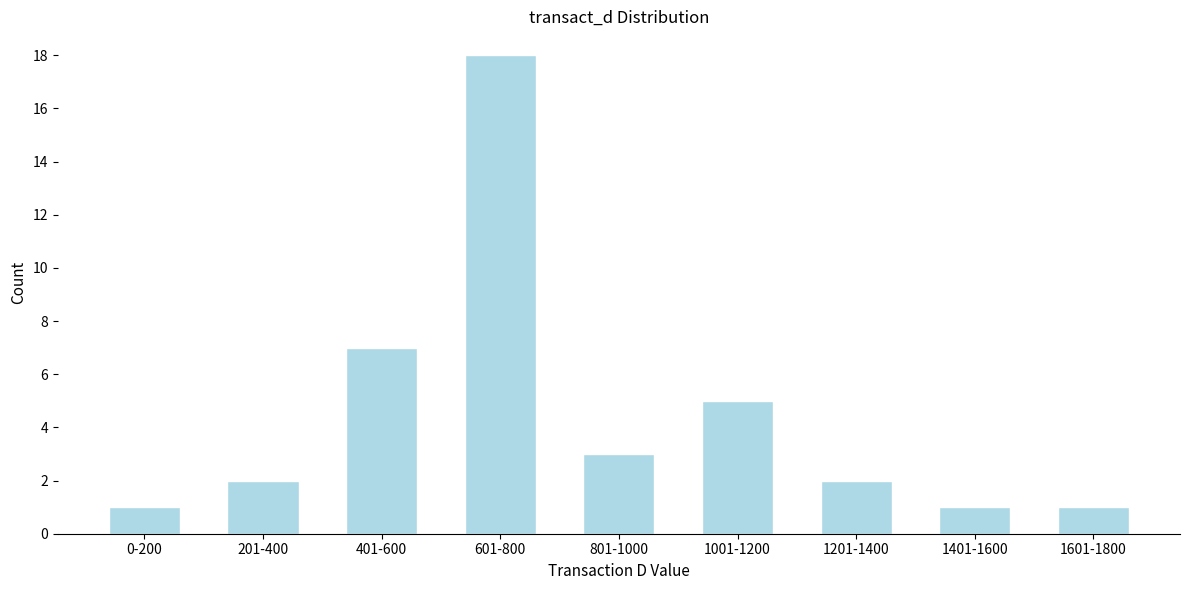

Reading left to right, what are all the values shown in this chart?

1	2	7	18	3	5	2	1	1